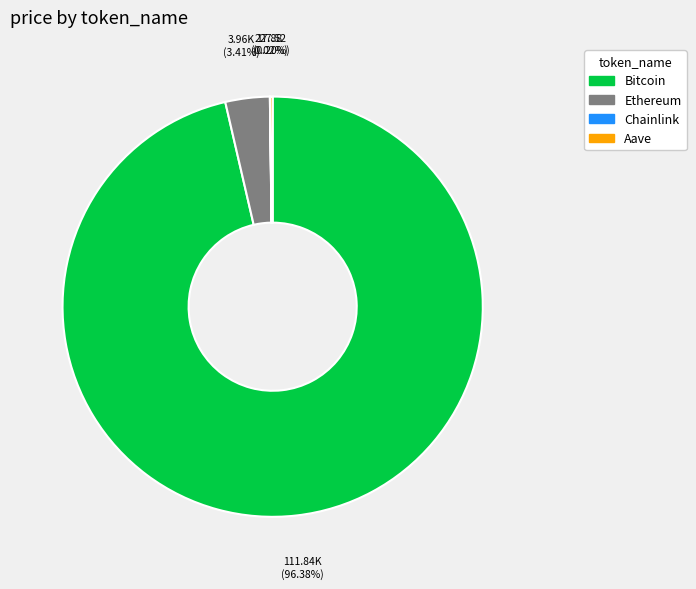

The Bitcoin slice represents 96% of the pie. True or false?

True